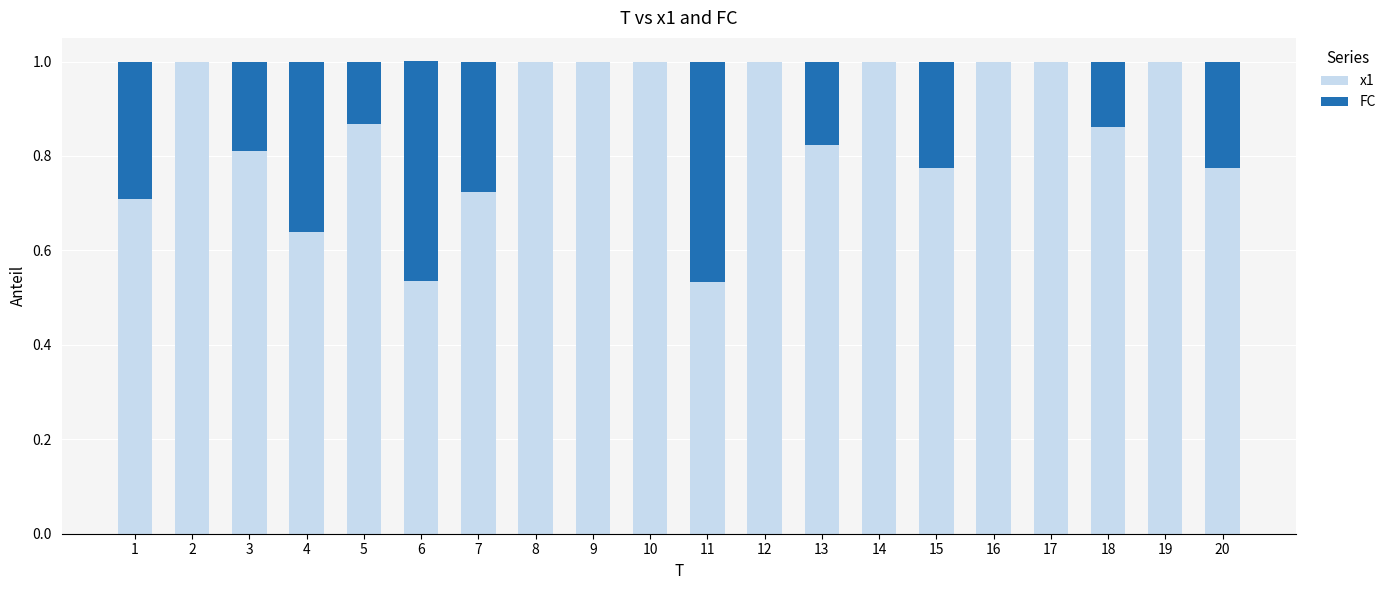

What is the highest value of the x1 series?

1.0